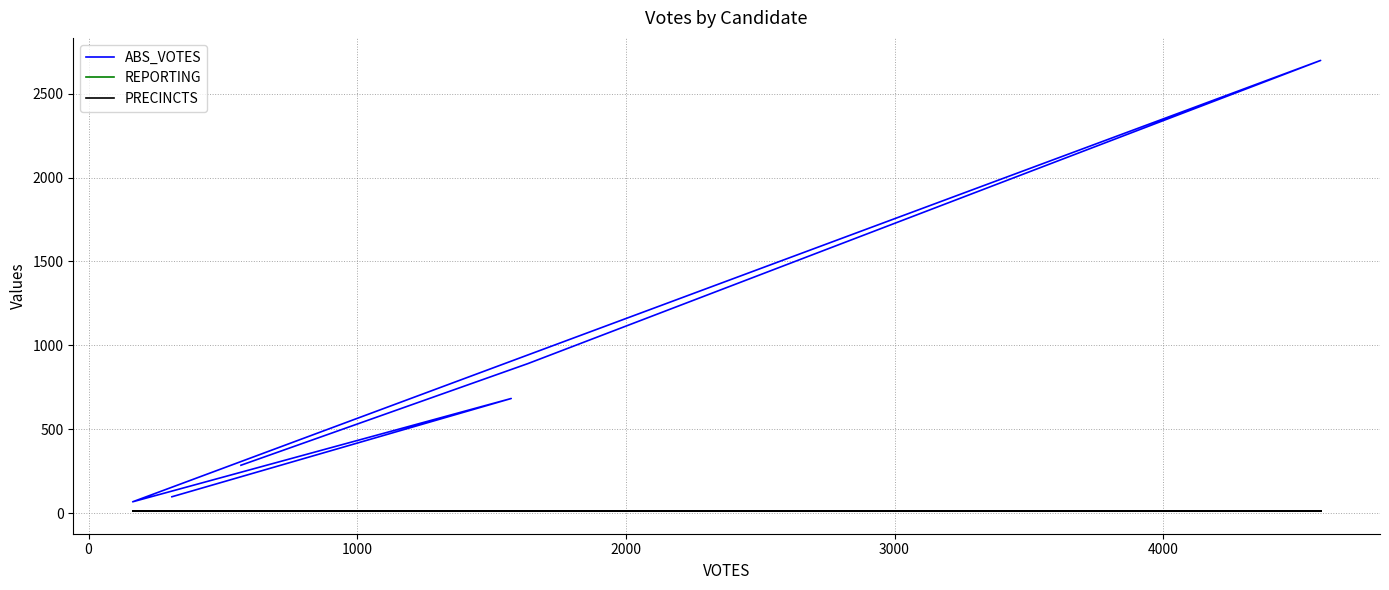

What are all the series names shown in the legend?

ABS_VOTES, REPORTING, PRECINCTS